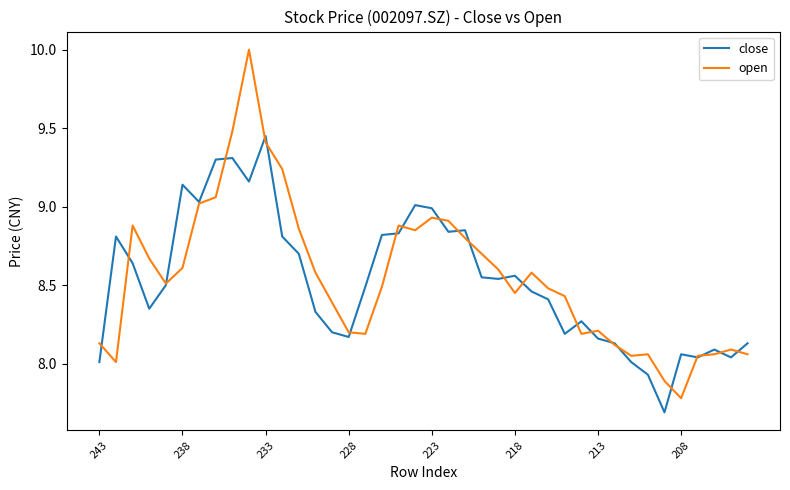

What is the difference between the maximum and minimum values in the close series?

1.8